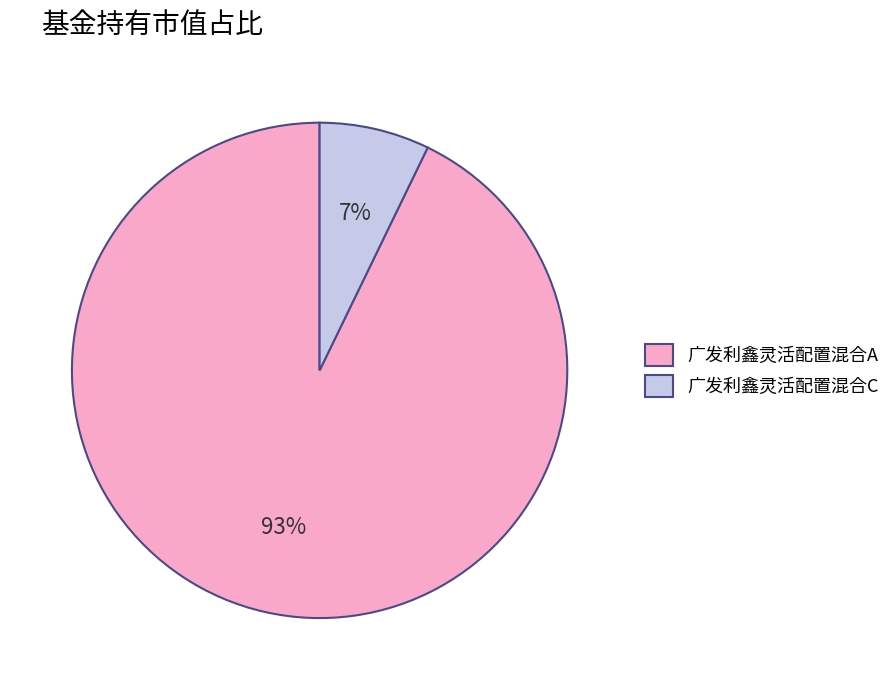

To the nearest percent, what is the average slice percentage?

50%